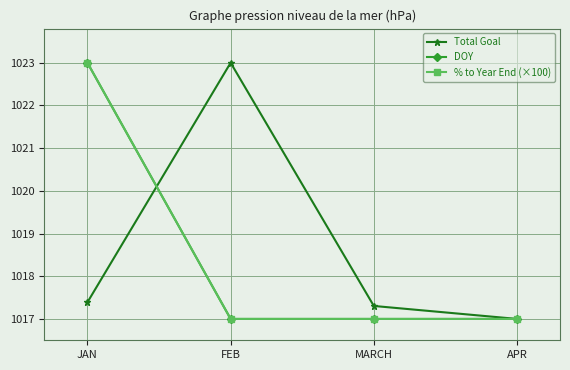

Where is Total Goal nearest to the value 1020?

JAN